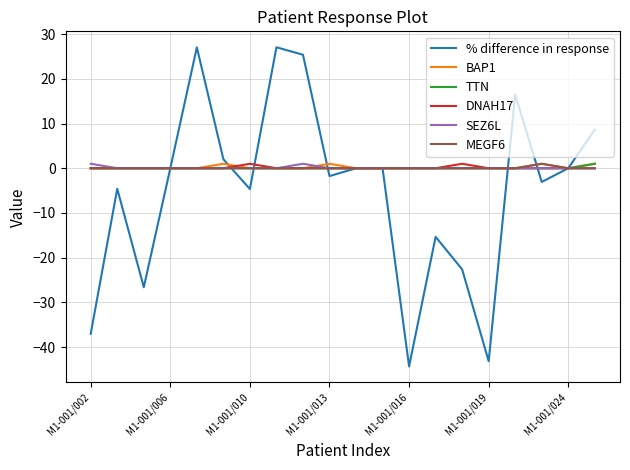

Which series has the largest range (max minus min)?

% difference in response